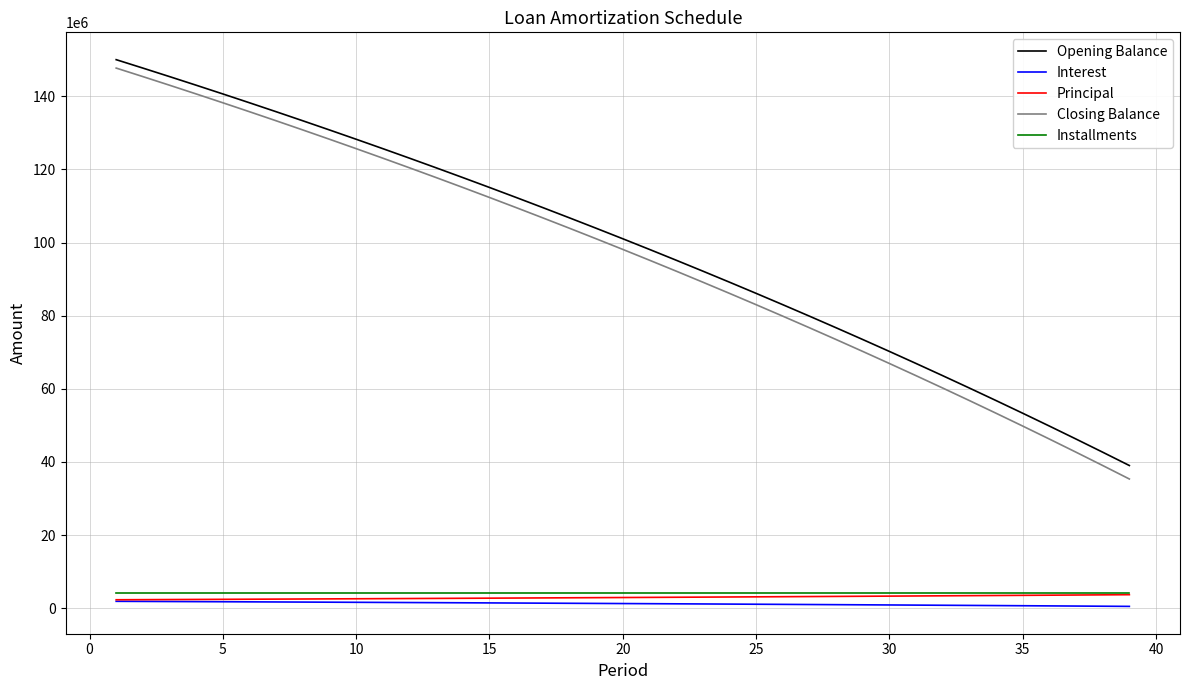

True or false: Principal and Opening Balance cross at least once.

False